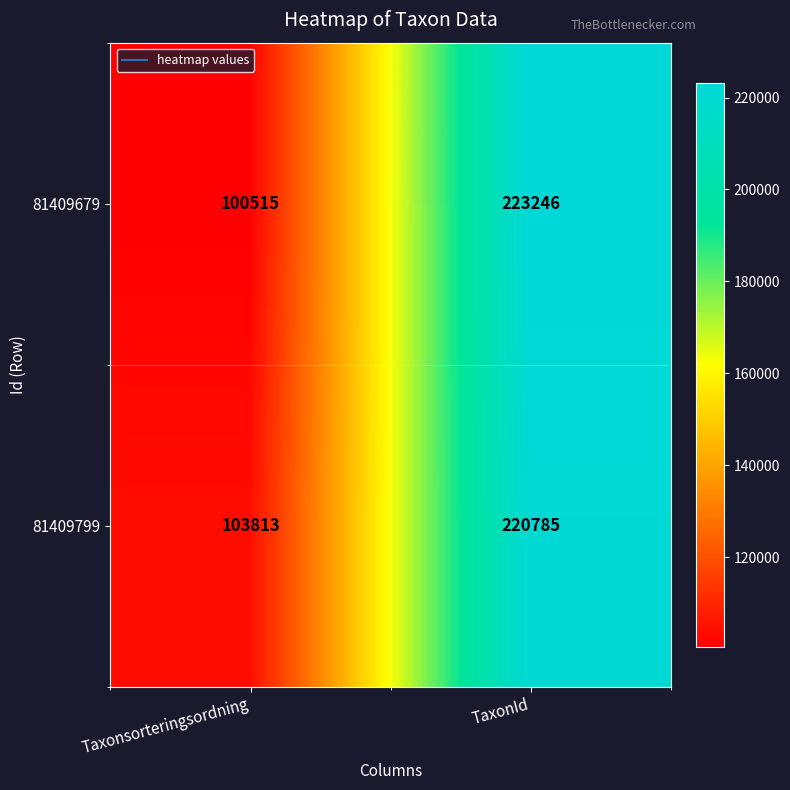

The value of 81409679 at Taxonsorteringsordning is 100515. True or false?

True